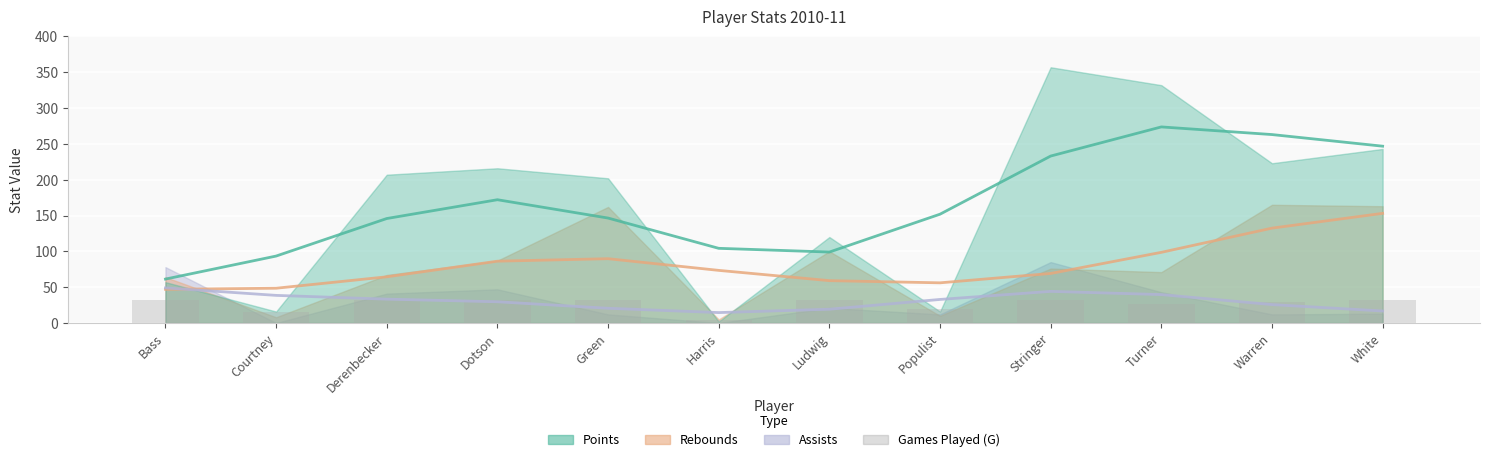

Rank the series at Courtney from highest to lowest value.

Points (trend), Rebounds (trend), Assists (trend), Games Played (G)